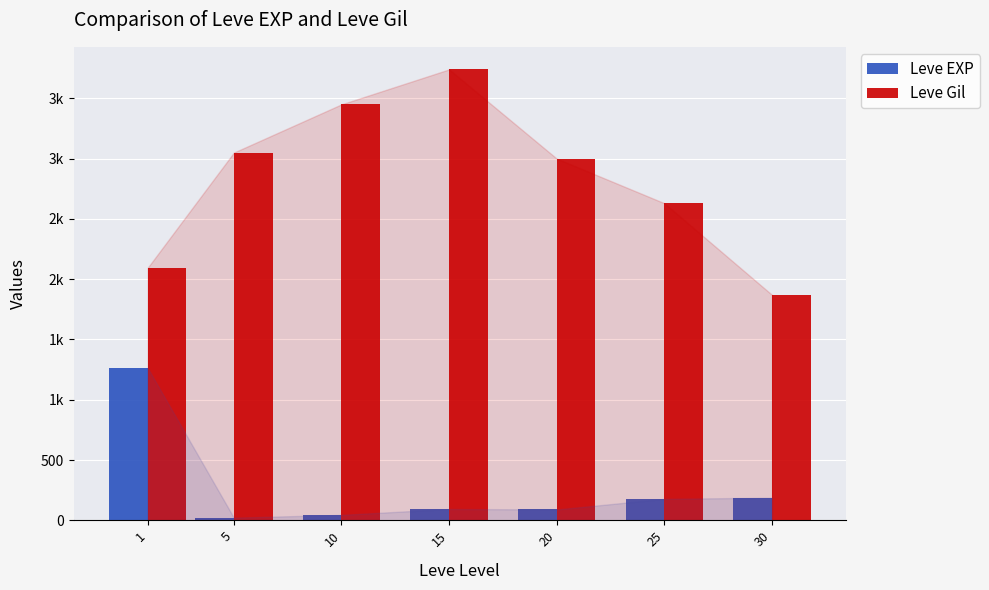

At 5, list the series in order from largest to smallest.

Leve Gil, Leve EXP